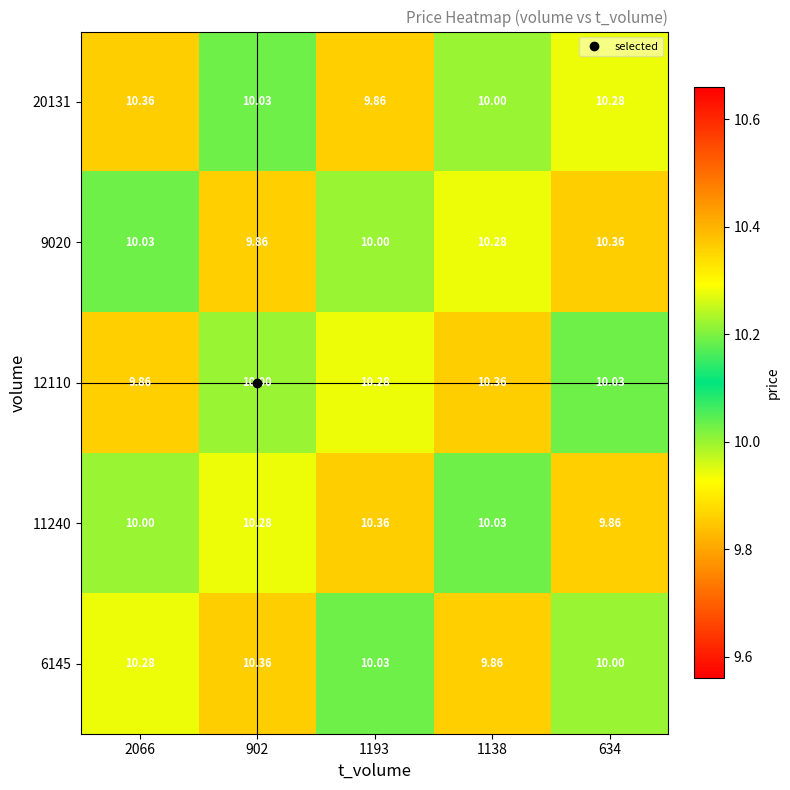

At 902, list the series in order from largest to smallest.

6145, 11240, 20131, 12110, 9020